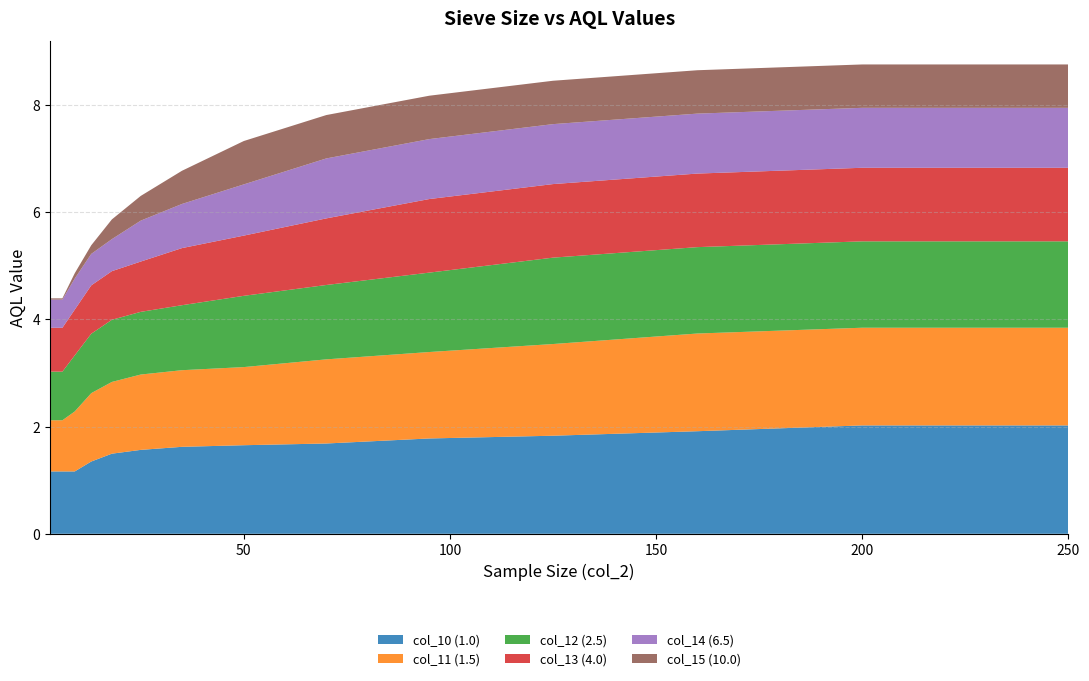

Reading right to left, list all the values displayed in this chart.

col_10 (1.0): 2.0	2.0	1.9	1.8	1.8	1.7	1.7	1.6	1.6	1.5	1.3	1.2	1.2	1.2	1.2
col_11 (1.5): 1.8	1.8	1.8	1.7	1.6	1.6	1.5	1.4	1.4	1.3	1.3	1.1	1.0	1.0	1.0
col_12 (2.5): 1.6	1.6	1.6	1.6	1.5	1.4	1.3	1.2	1.2	1.2	1.1	1.0	0.9	0.9	0.9
col_13 (4.0): 1.4	1.4	1.4	1.4	1.4	1.2	1.1	1.1	0.9	0.9	0.9	0.9	0.8	0.8	0.8
col_14 (6.5): 1.1	1.1	1.1	1.1	1.1	1.1	1.0	0.8	0.8	0.6	0.6	0.6	0.5	0.5	0.5
col_15 (10.0): 0.8	0.8	0.8	0.8	0.8	0.8	0.8	0.6	0.5	0.4	0.2	0.1	0.0	0.0	0.0